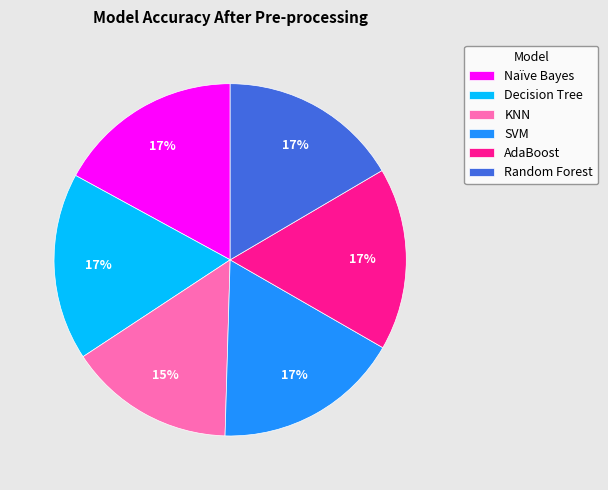

Does AdaBoost account for over 50% of the chart?

No